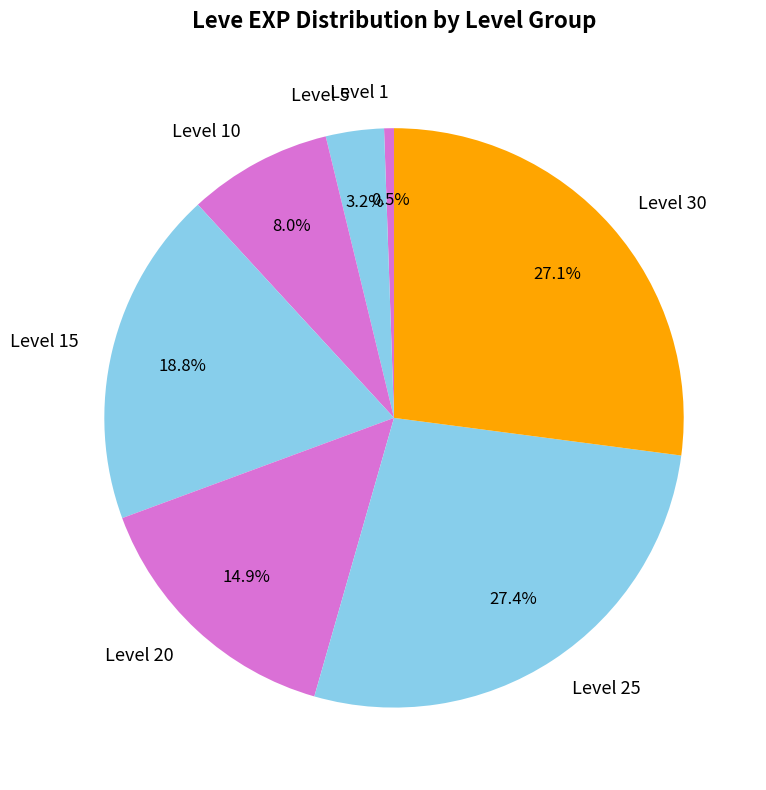

Combined, what portion of the pie is Level 15 and Level 5?

22.0%